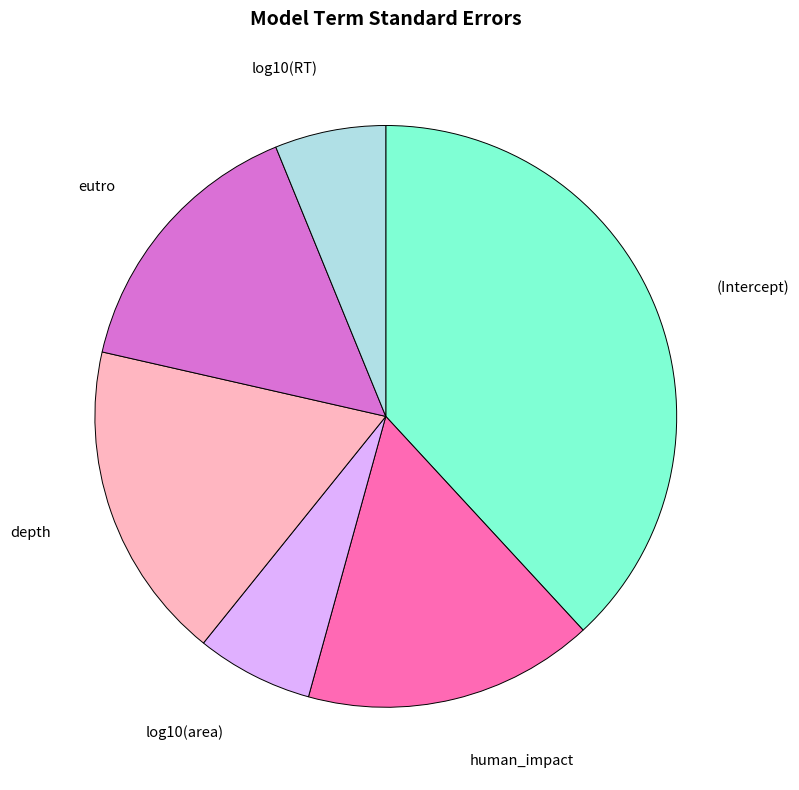

Does any single category account for the majority?

No